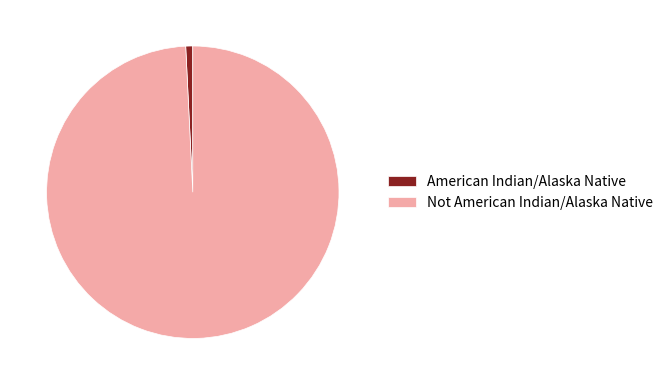

Which category has the biggest portion of the pie?

Not American Indian/Alaska Native